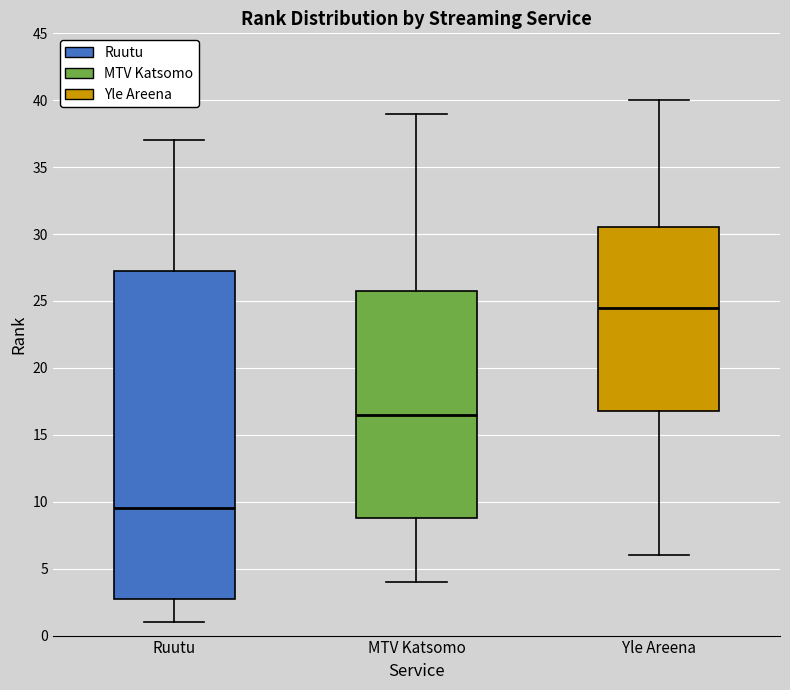

Where does the median line of the box for MTV Katsomo sit on the y-axis? The values are not printed on the chart, so give them approximately, as read against the axis.

16.5